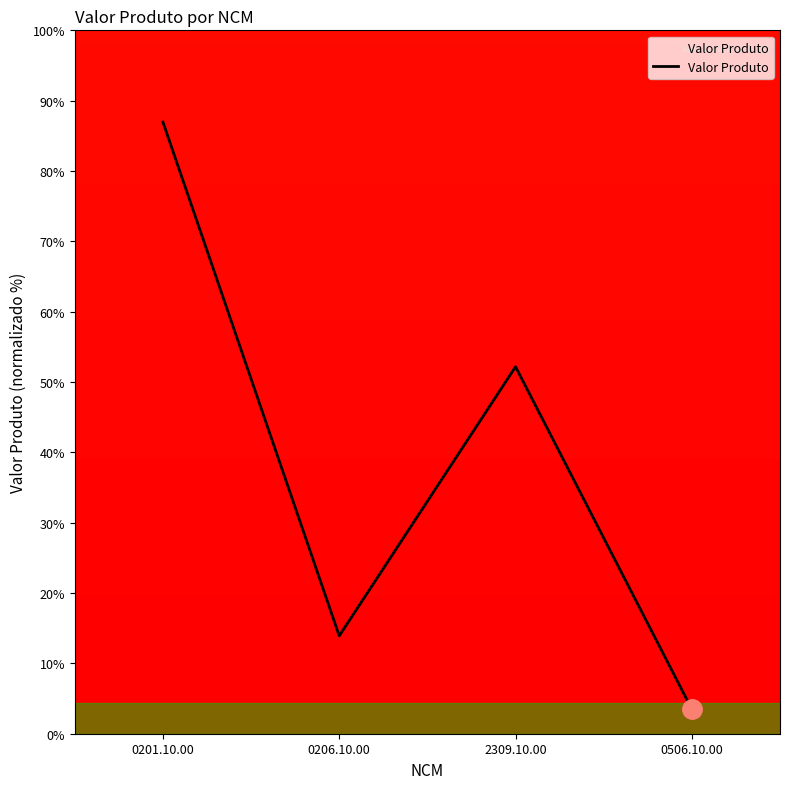

What is the minimum value shown in the chart?

4